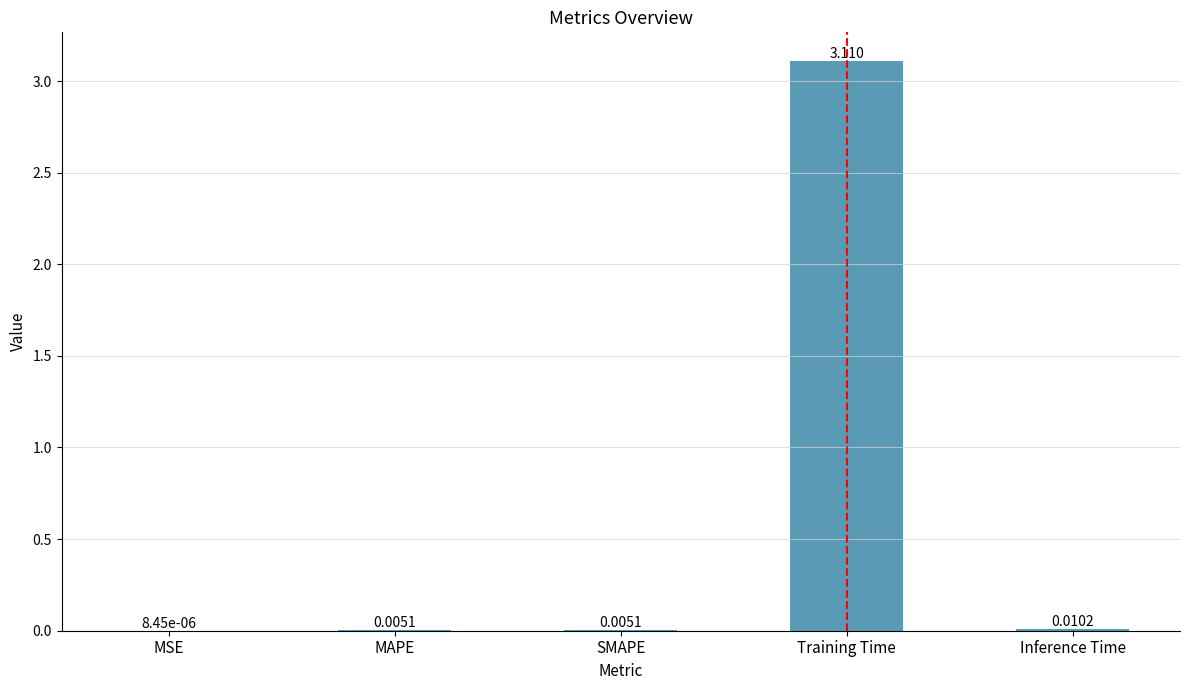

Which category has the highest value across all series?

Training Time